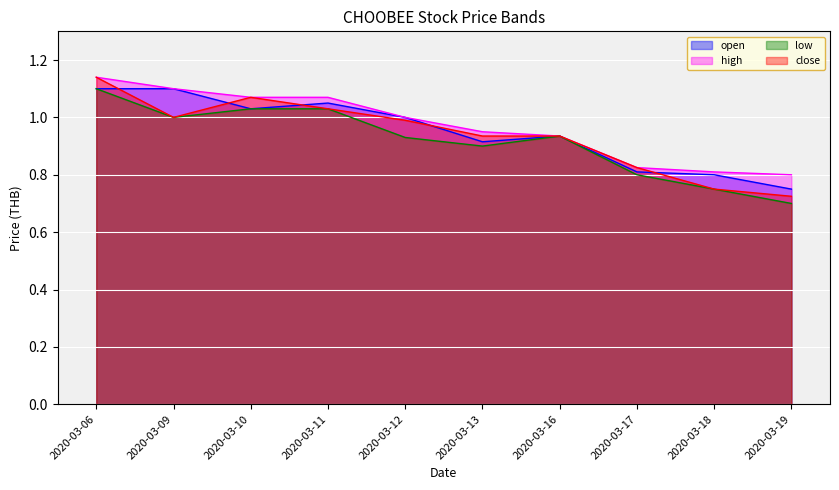

At which label does low reach its minimum?

2020-03-19